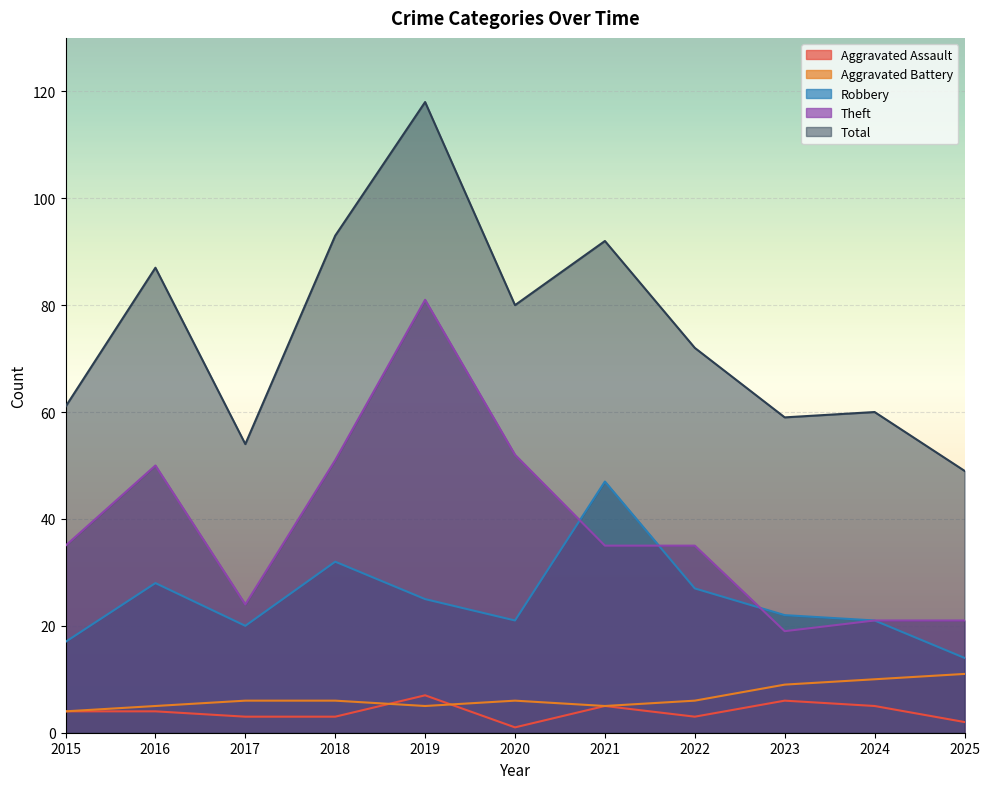

How many lines are shown in the chart?

5